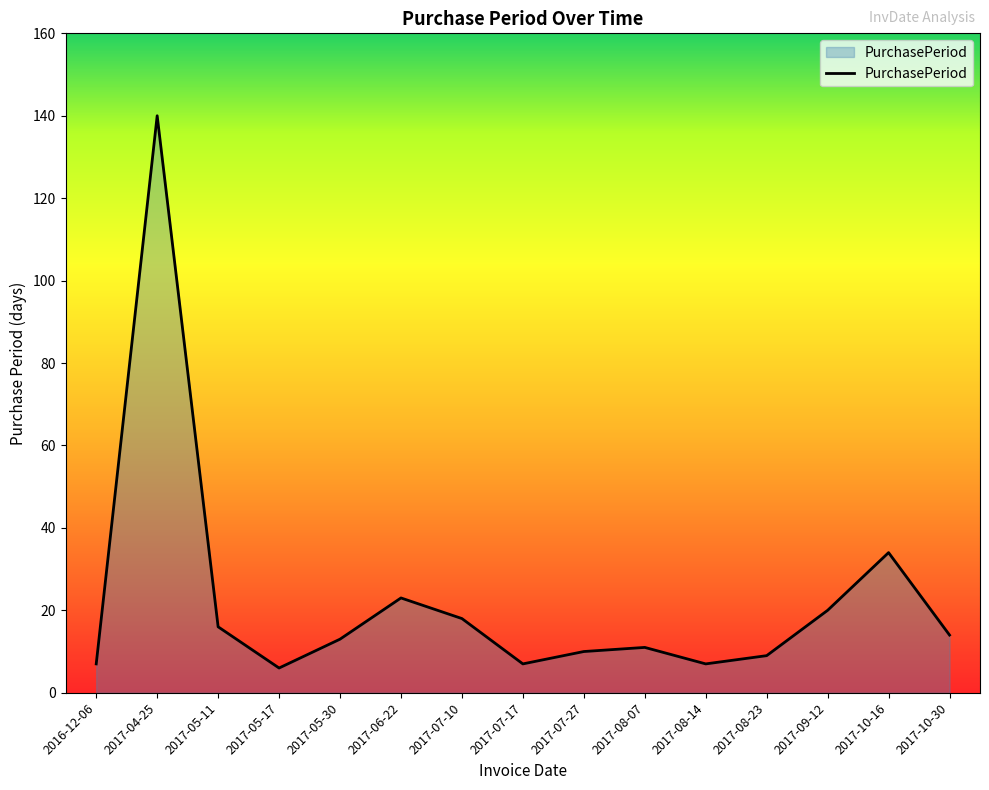

Where is the data nearest to the value 73?

2017-10-16